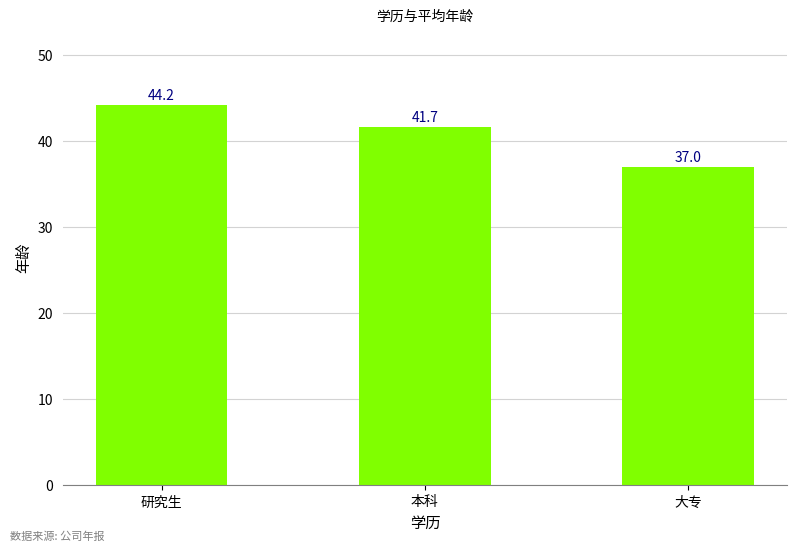

Between 研究生 and 本科, which is larger?

研究生